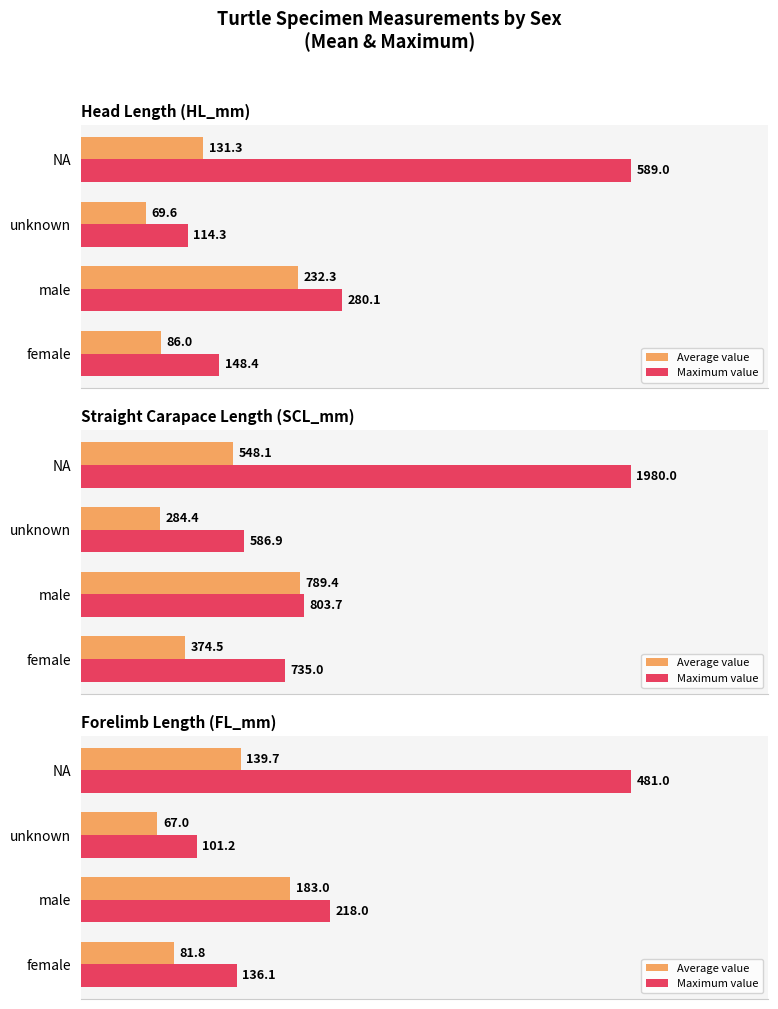

The Average value series shows 64.3 at male. True or false?

False